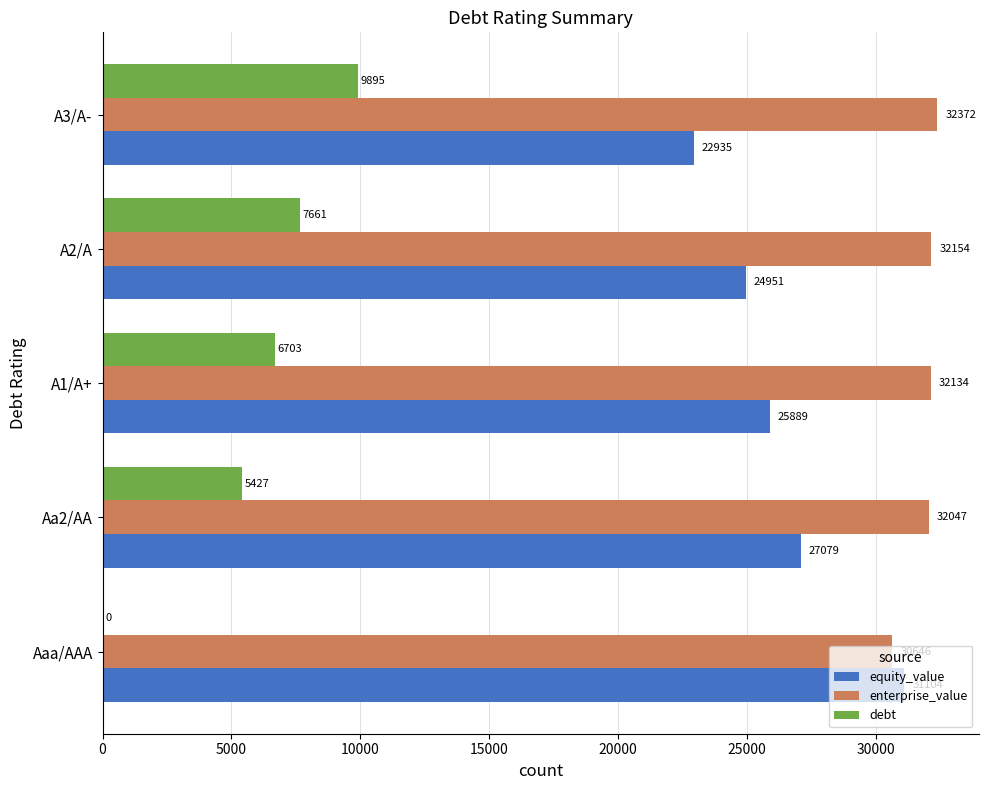

What is the average value of the enterprise_value series?

31870.4